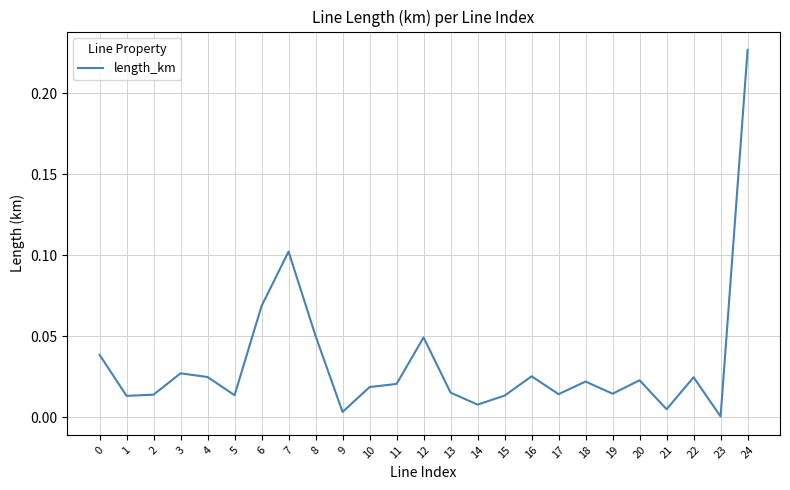

Which category has the lowest value across all series?

23